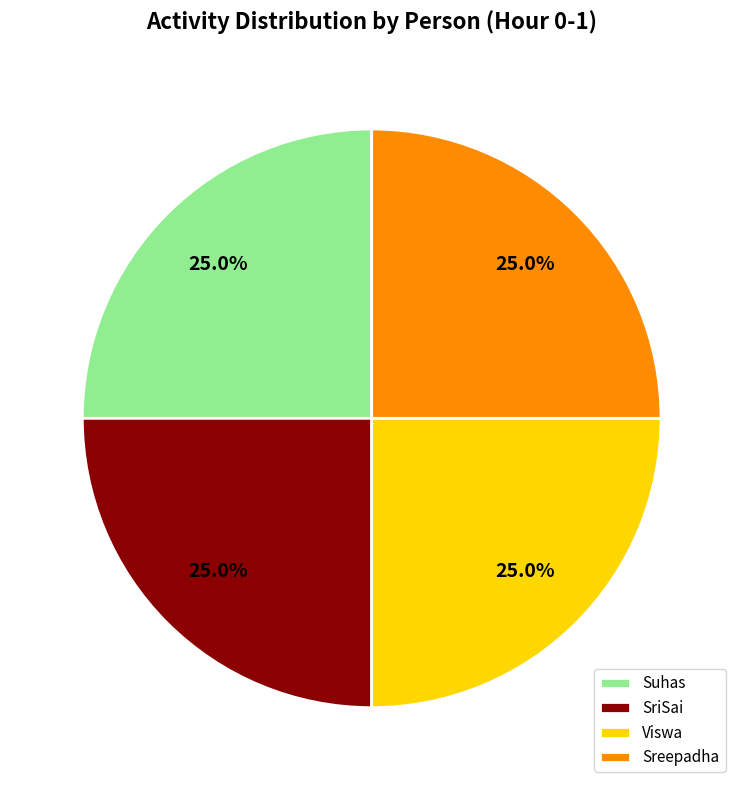

True or false: Suhas accounts for 30% of the total.

False